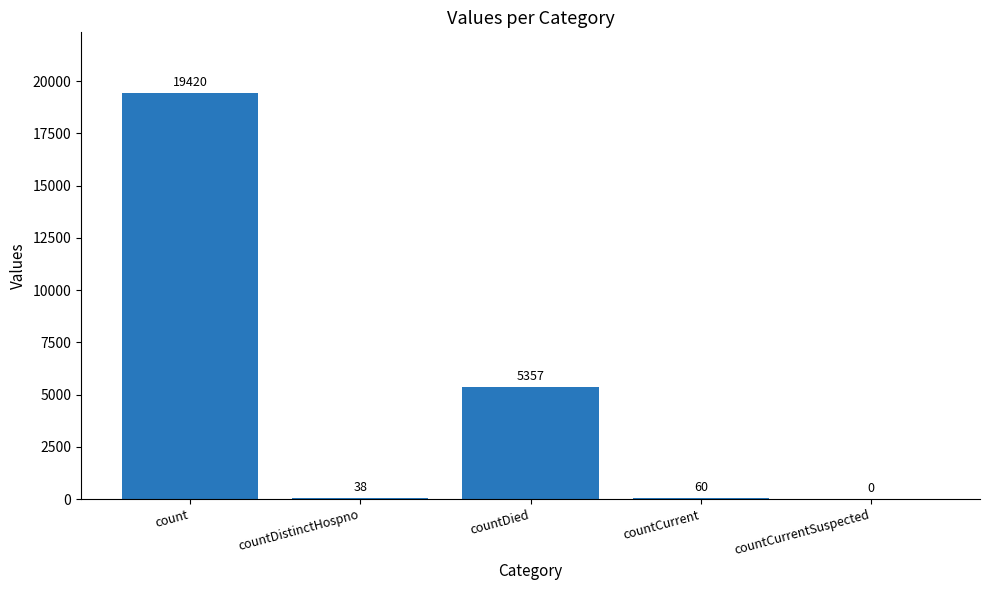

What is the sum of the values at countDistinctHospno and countCurrentSuspected?

38